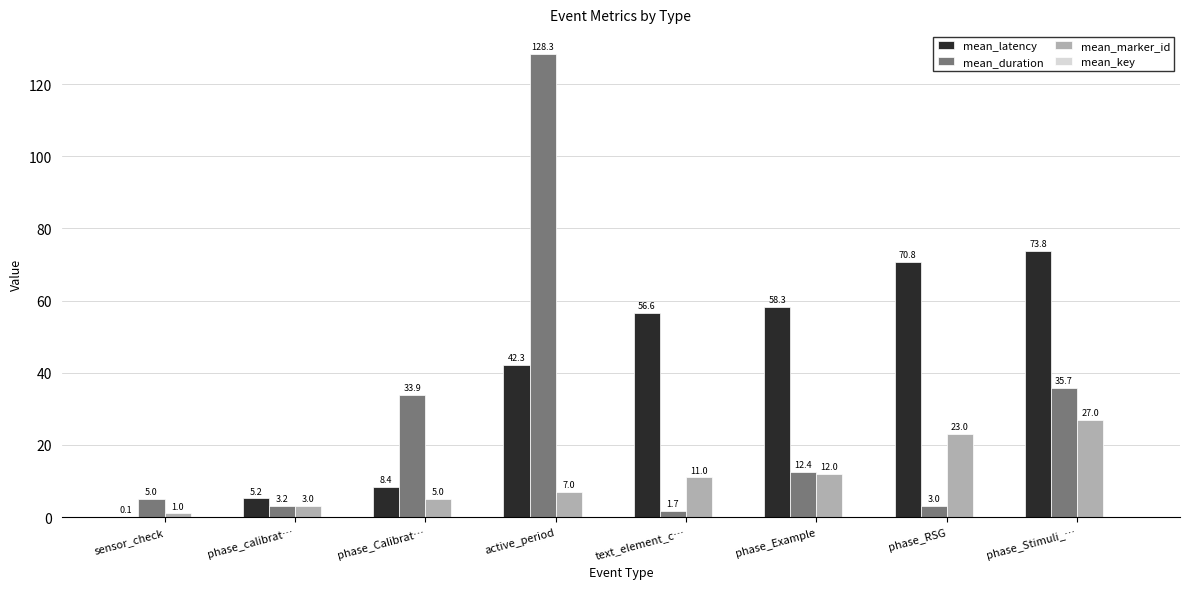

Which series changed the most between text_element_c… and phase_RSG?

mean_latency